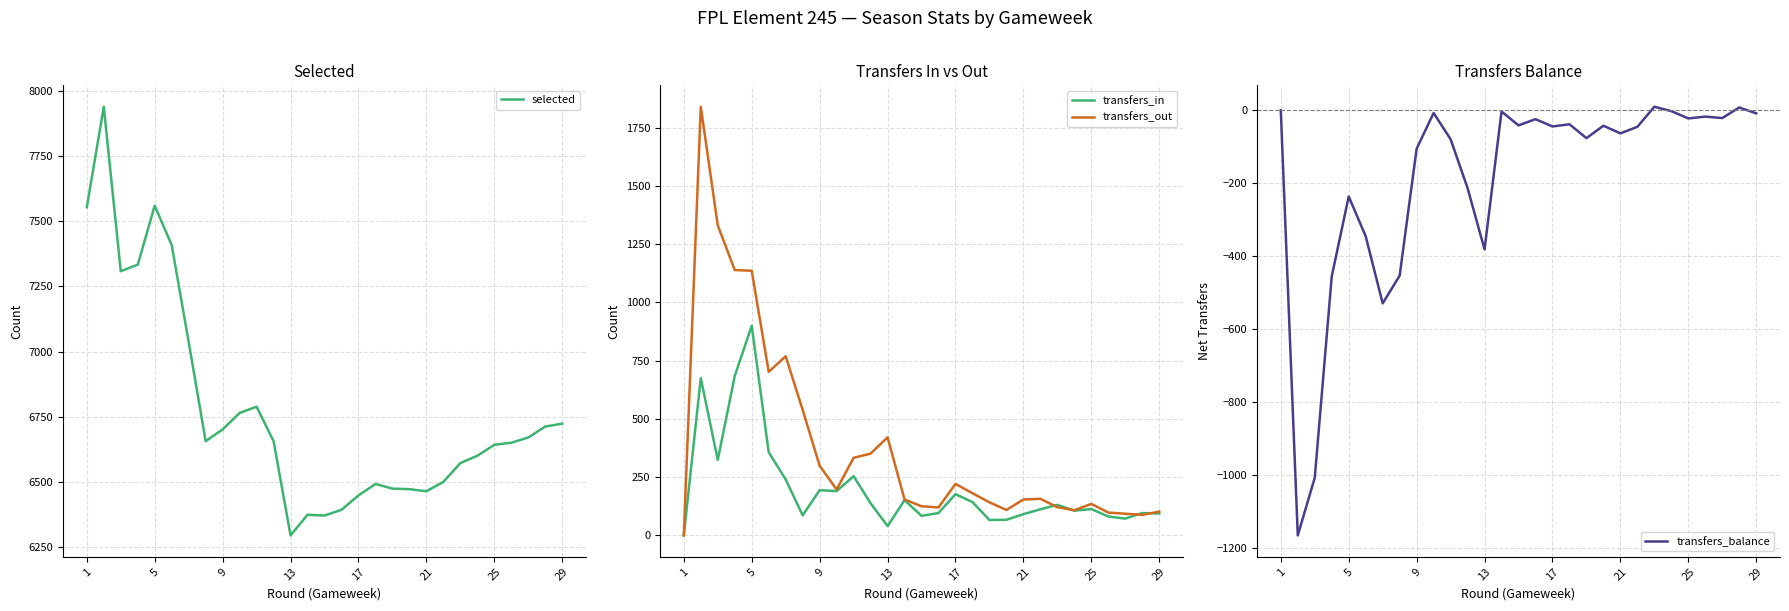

True or false: transfers_out has more than 0 interior local peaks.

True